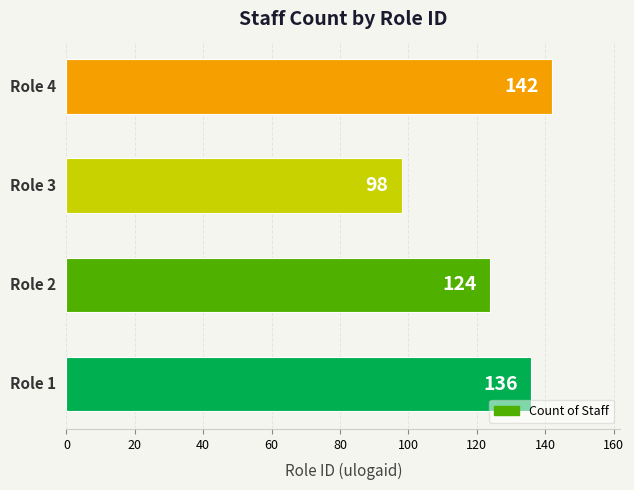

Count the values in the range 124 to 142.

3